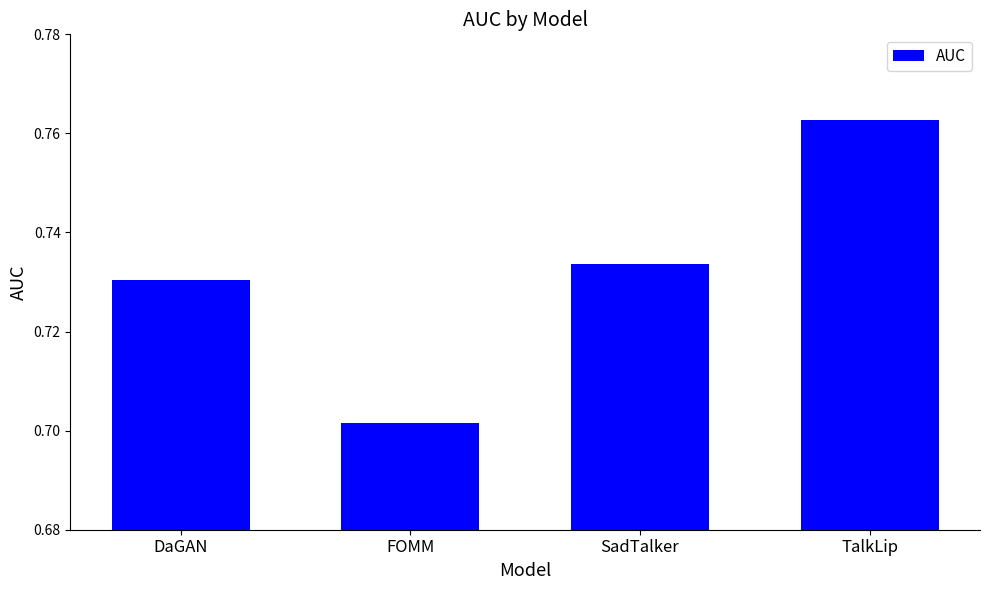

Which label corresponds to the smallest value in the chart?

FOMM